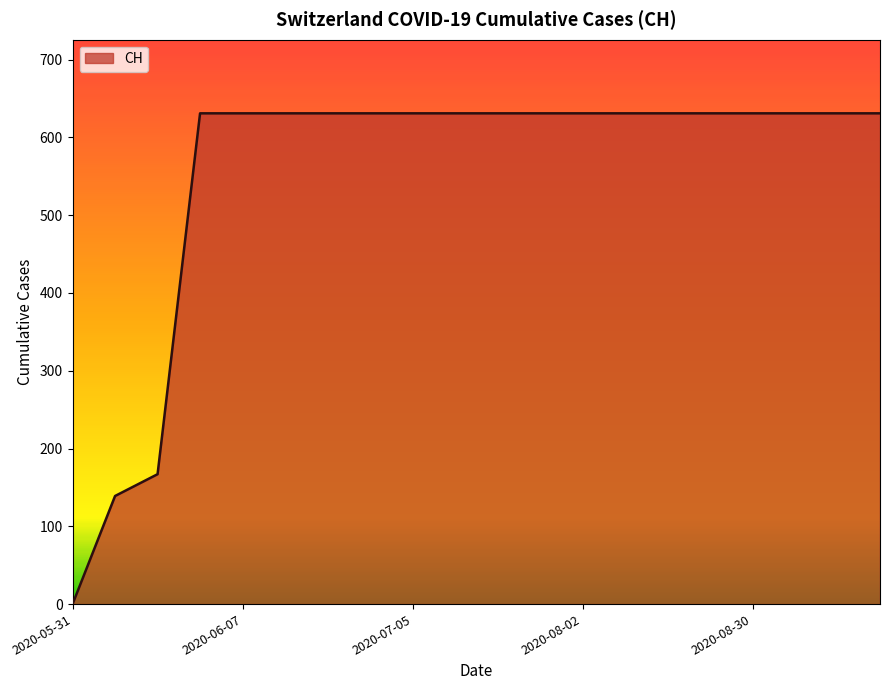

What is the maximum value shown in the chart?

631